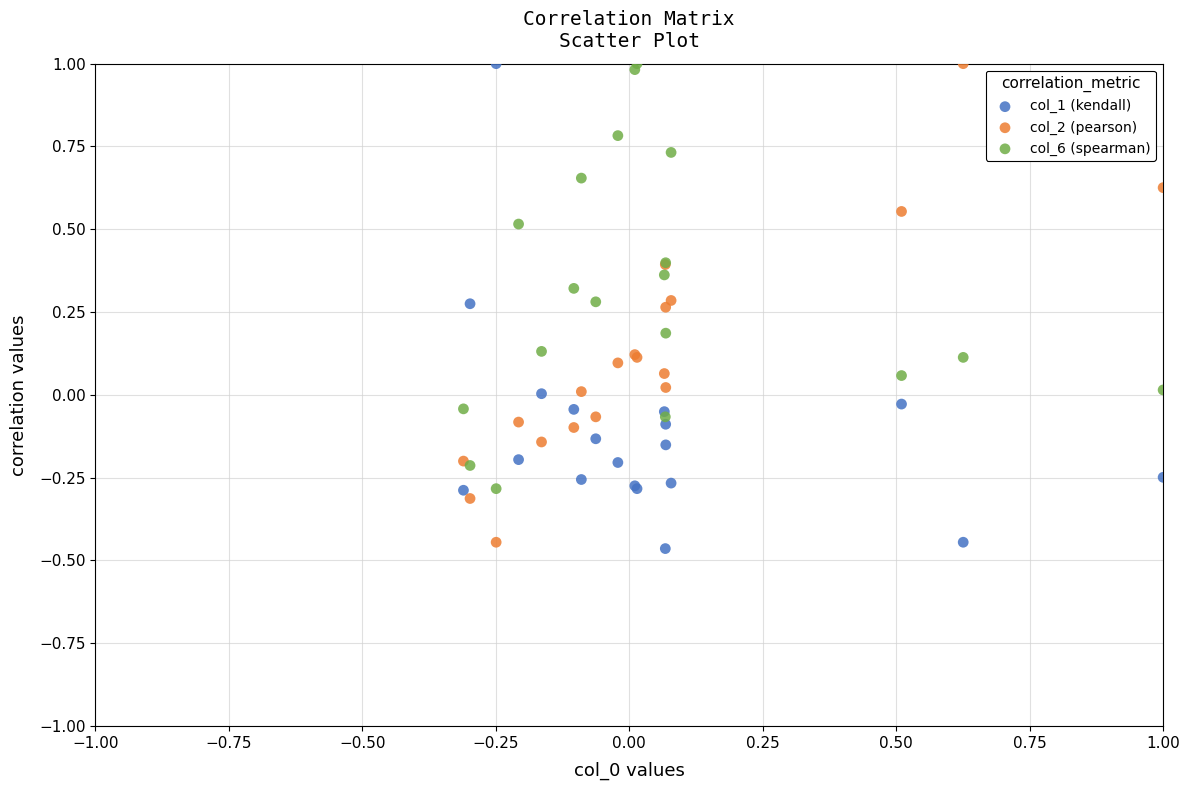

What are all the series names shown in the legend?

col_1 (kendall), col_2 (pearson), col_6 (spearman)